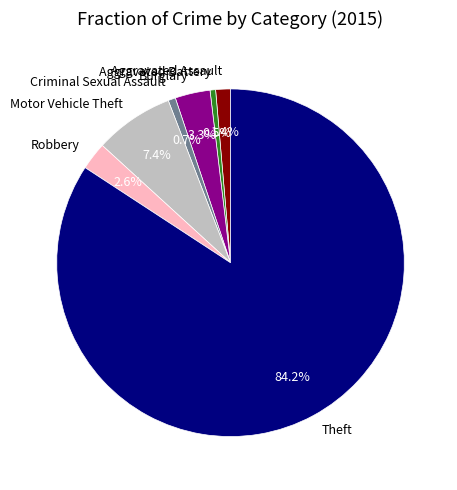

To the nearest percent, what percentage of the pie is Burglary?

3%